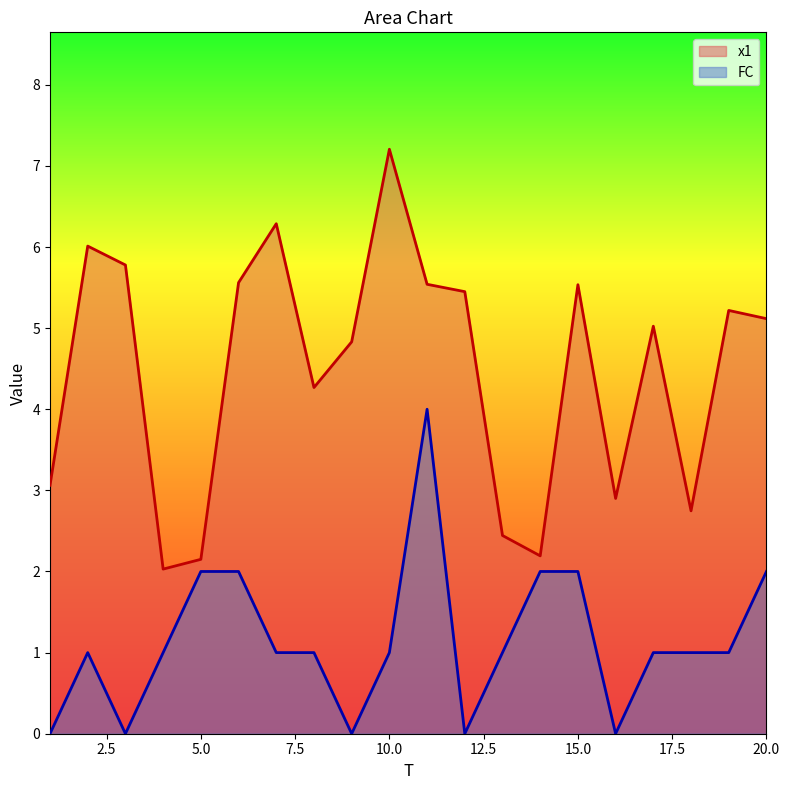

Which has a higher value, 6 or 8?

6